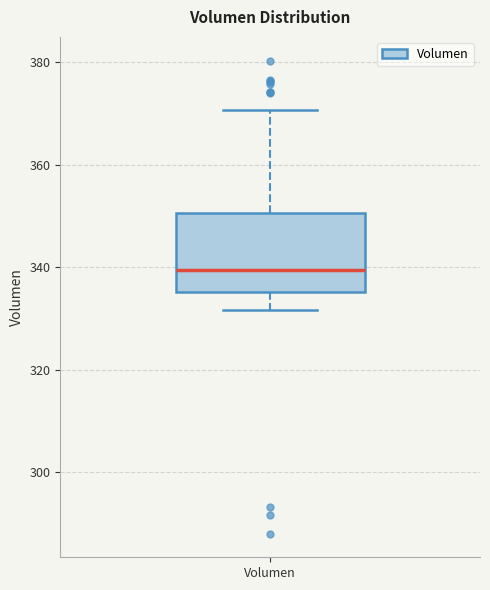

Read this box plot against the y-axis: the position of the median line, the range covered by the box, and the ends of both whiskers. The values are not printed on the chart, so give them approximately, as read against the axis.

median 340, box 336 to 350, whiskers 332 to 370